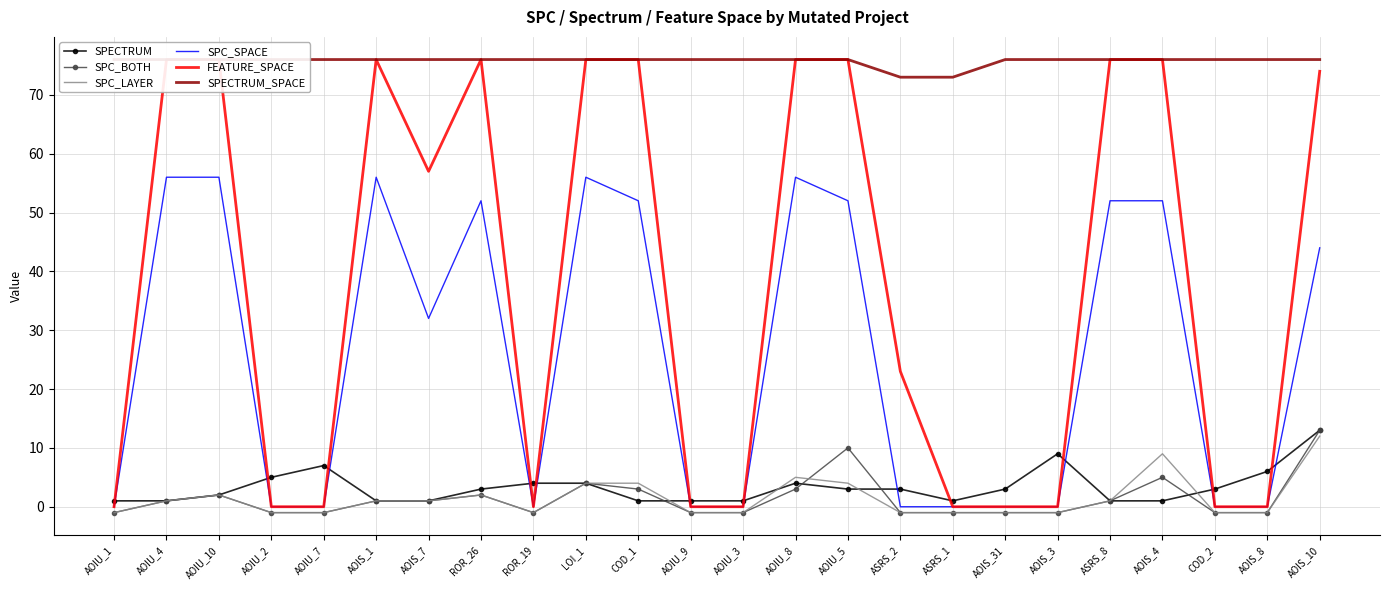

How many lines are shown in the chart?

6